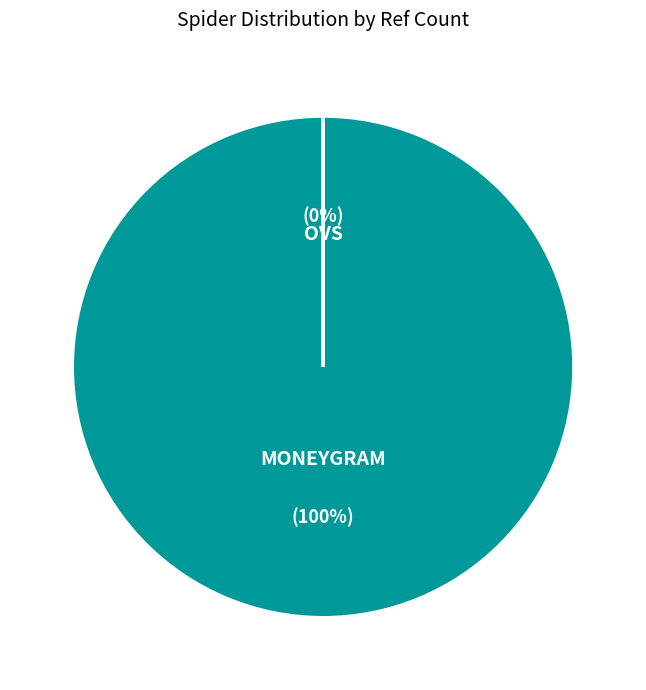

What is the largest slice in the pie chart?

moneygram